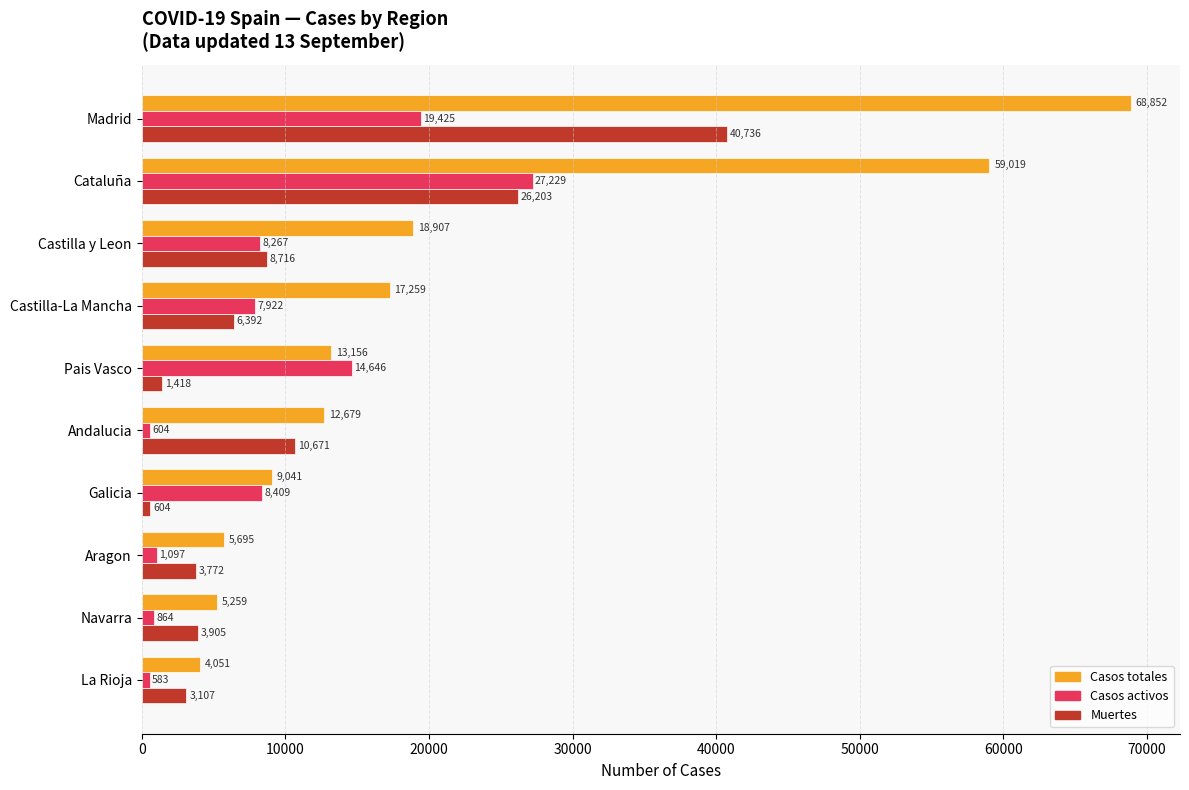

At which category is the sum across all series the highest?

Madrid